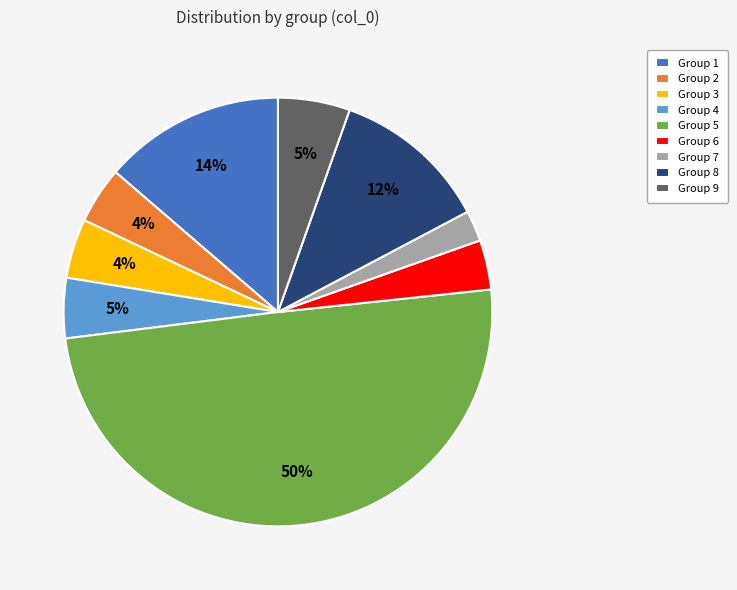

What percentage is the Group 9 slice, to the nearest percent?

5%